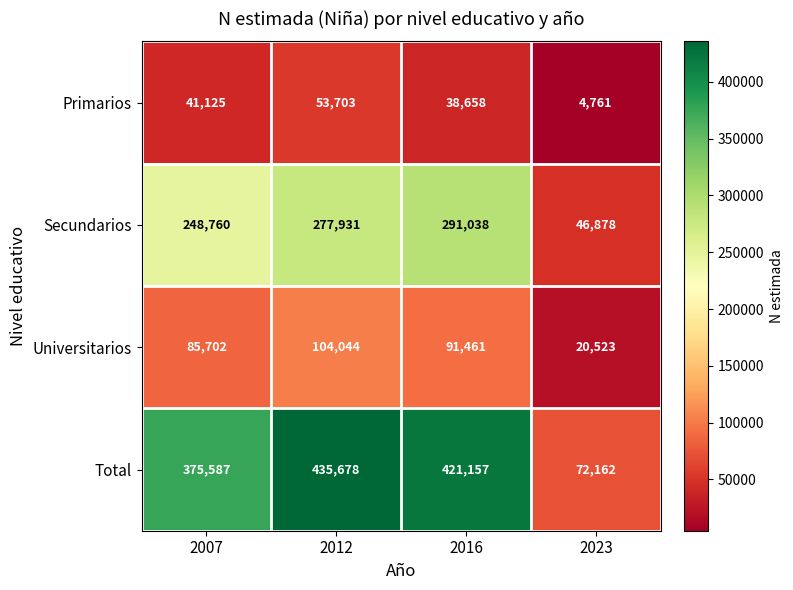

What is the sum of the Secundarios values at 2023 and 2016?

337916